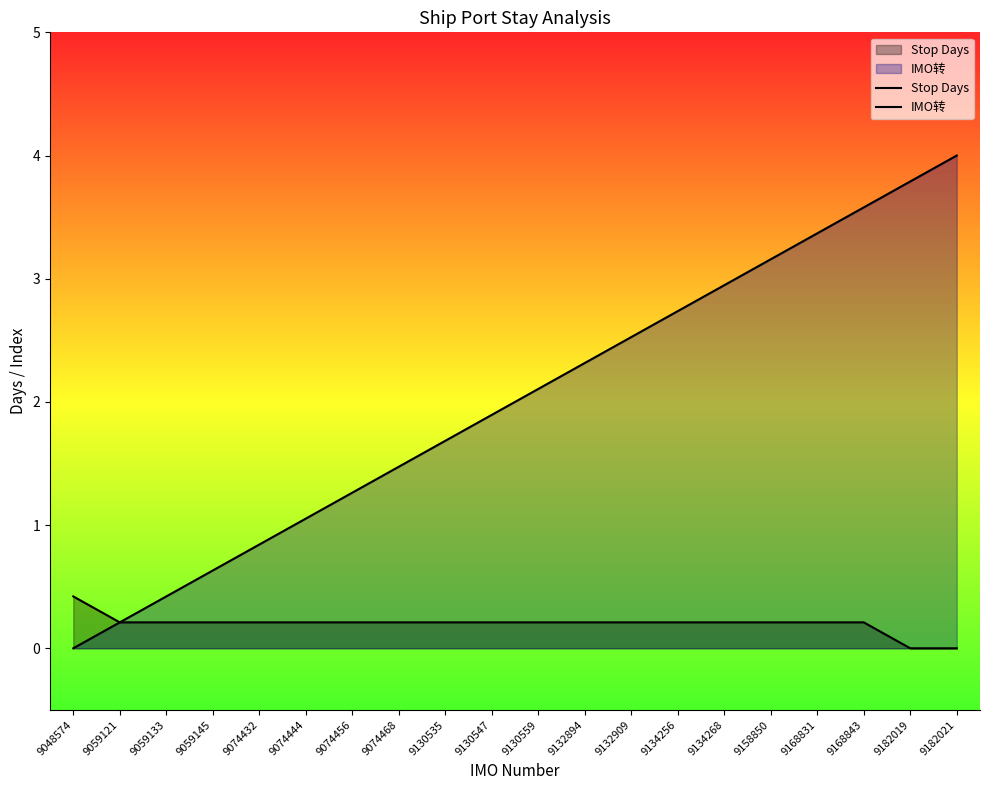

True or false: Stop Days and IMO转 intersect in this chart.

False